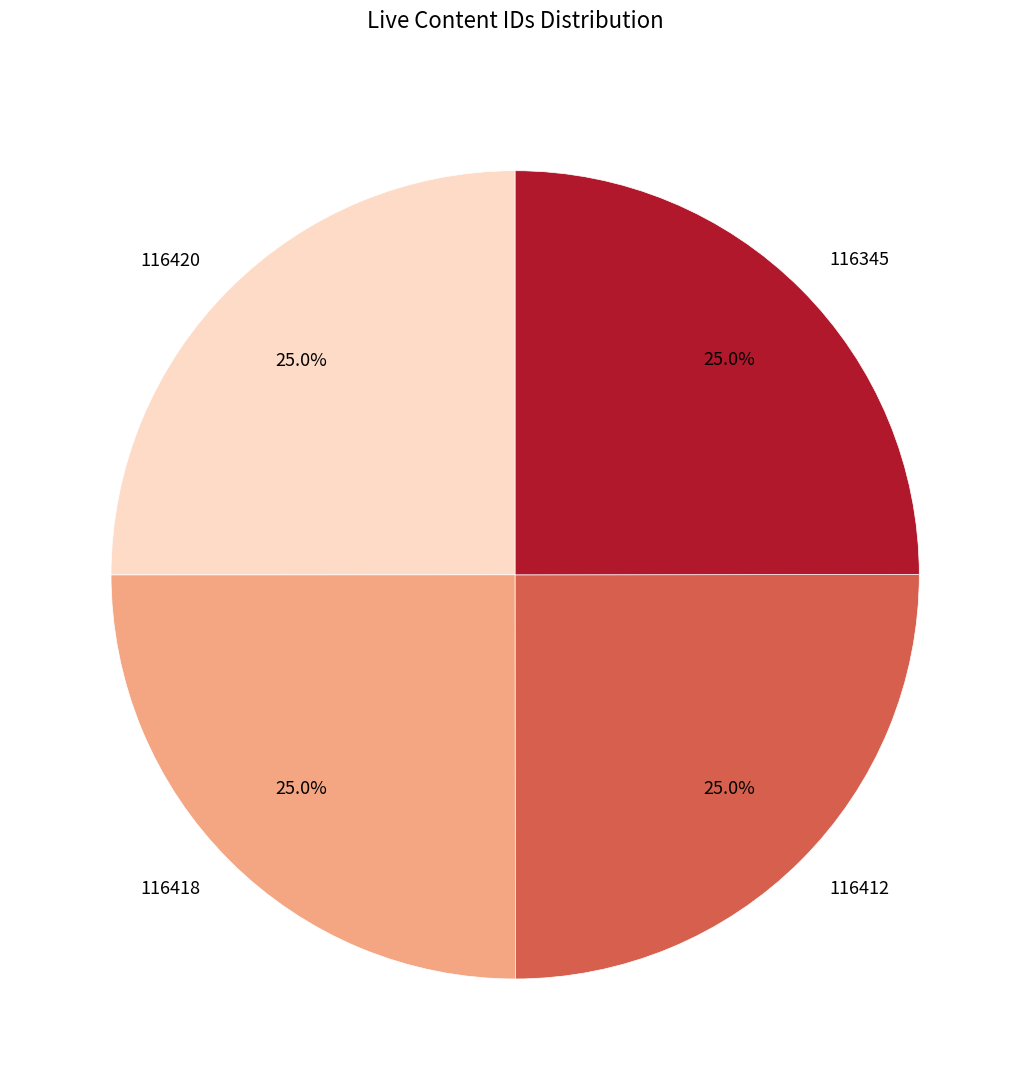

To the nearest percent, what portion does 116412 represent?

25%